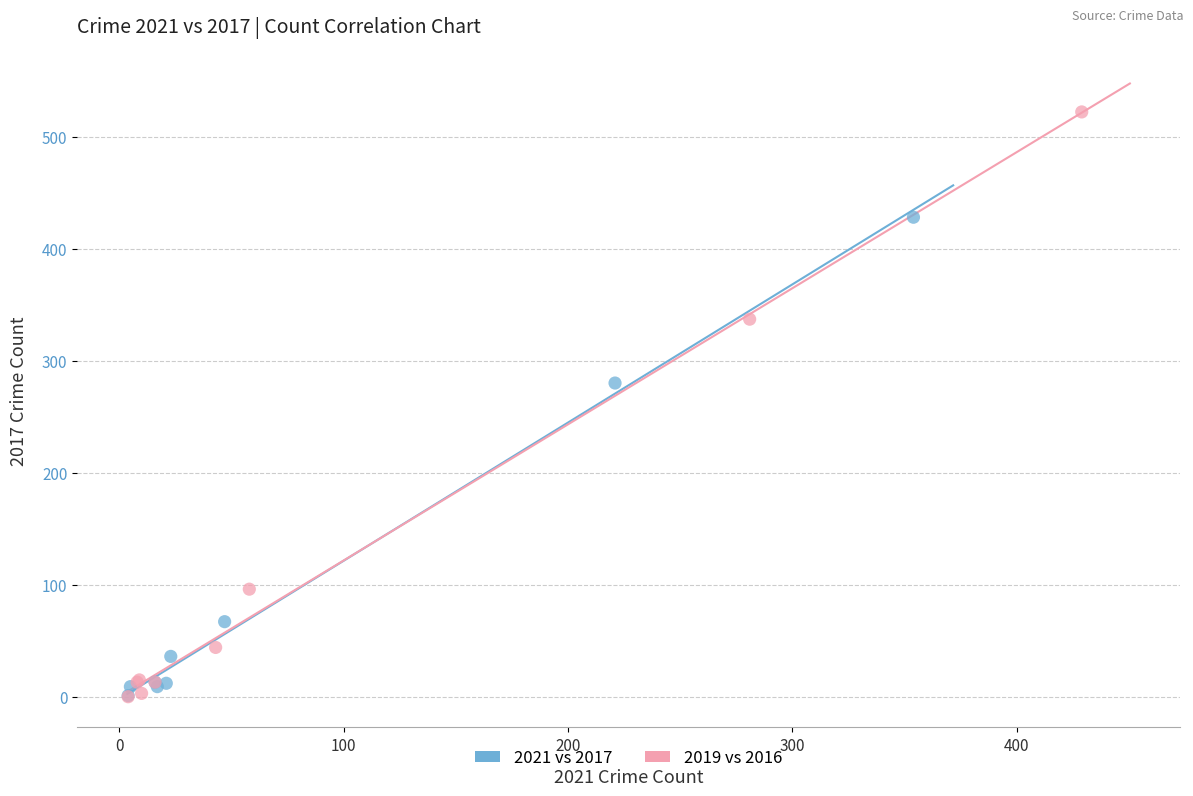

Which series reaches the maximum Y coordinate?

2019 vs 2016